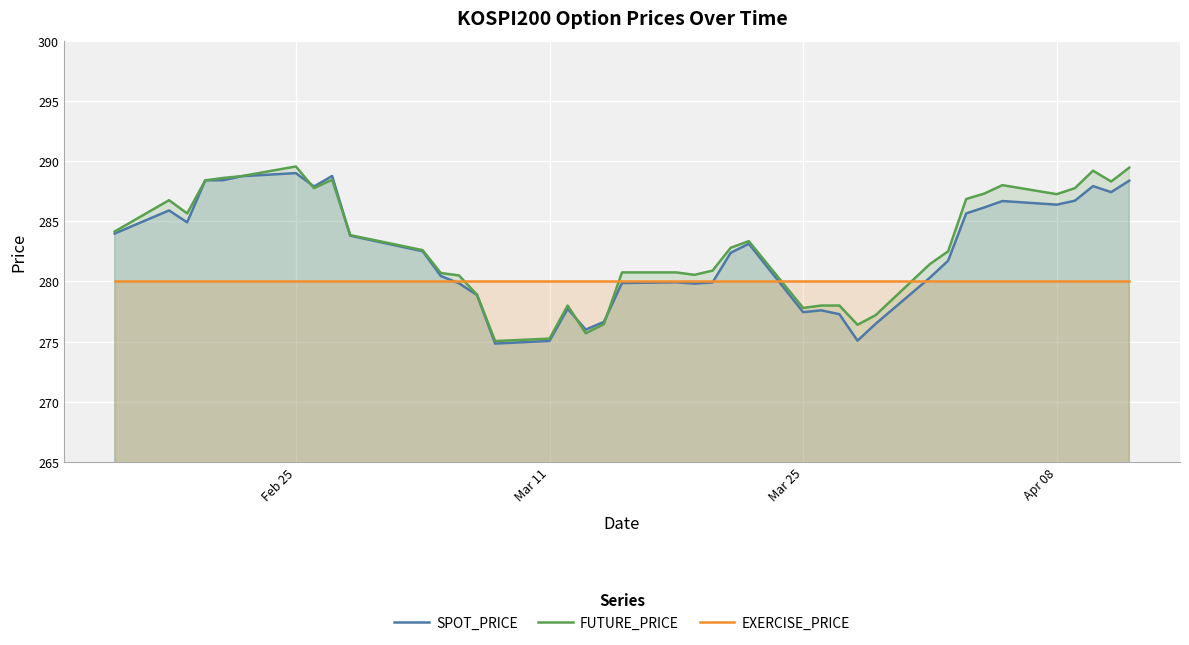

True or false: FUTURE_PRICE and EXERCISE_PRICE intersect in this chart.

True